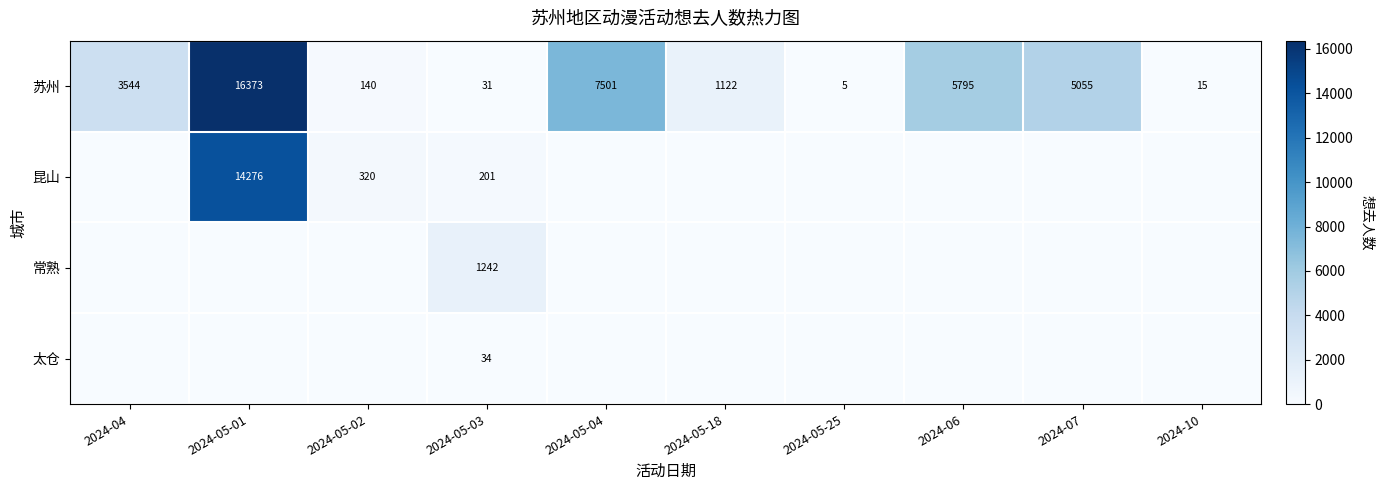

List the labels in order of 苏州 value, largest first.

2024-05-01, 2024-05-04, 2024-06, 2024-07, 2024-04, 2024-05-18, 2024-05-02, 2024-05-03, 2024-10, 2024-05-25